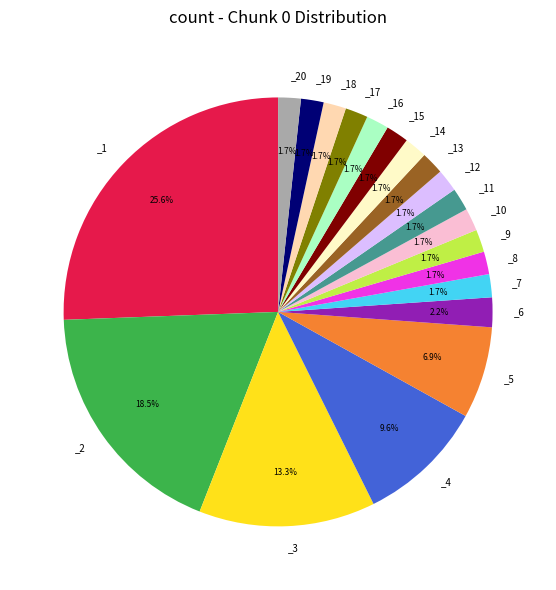

To the nearest percent, what is the difference between the largest and smallest slice percentages?

24%